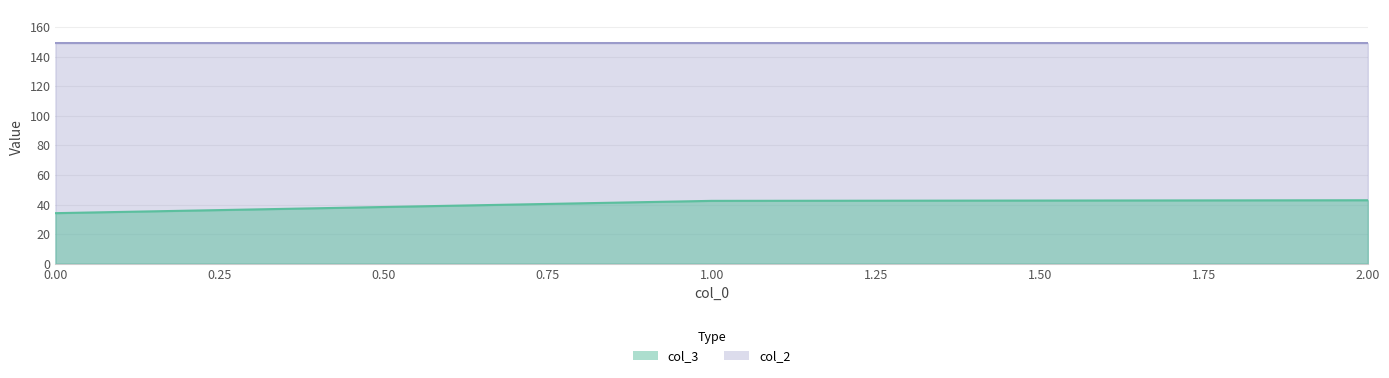

Reading left to right, transcribe all the data shown in this chart.

col_3: 34.2	42.5	42.9
col_2: 149.2	149.2	149.2